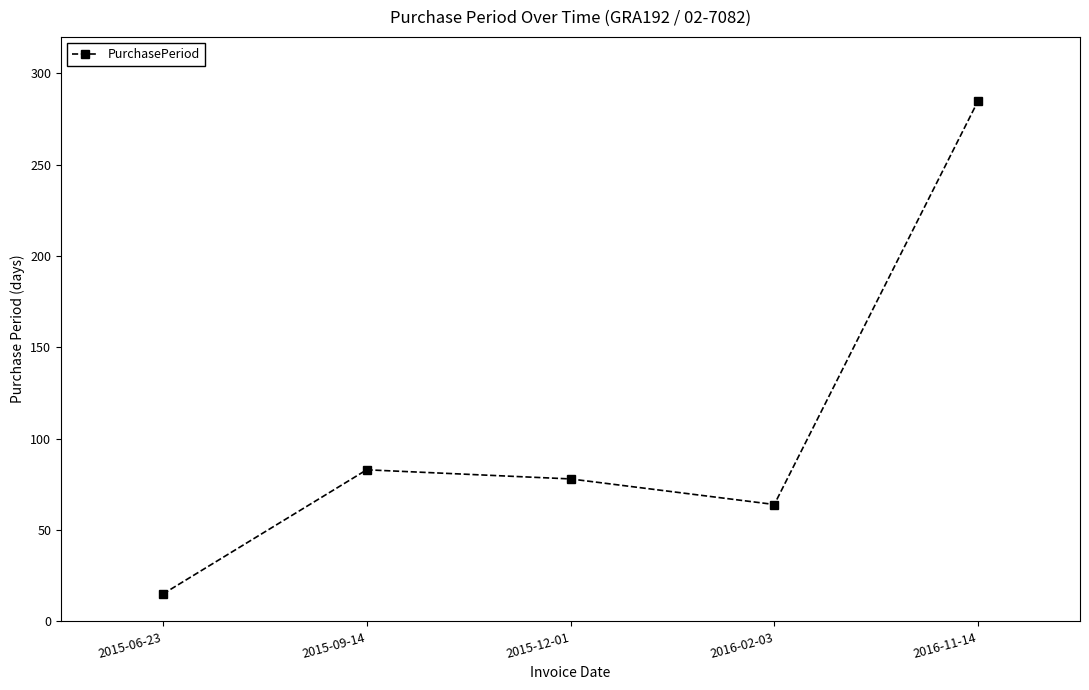

What is the label of the 1st point from the left?

2015-06-23